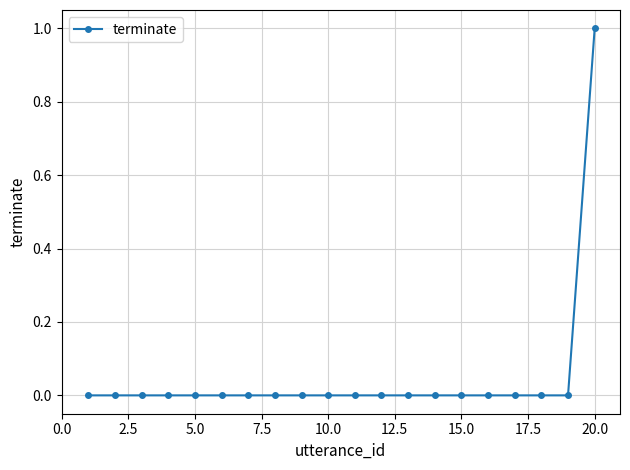

Count the number of categories in the chart.

20